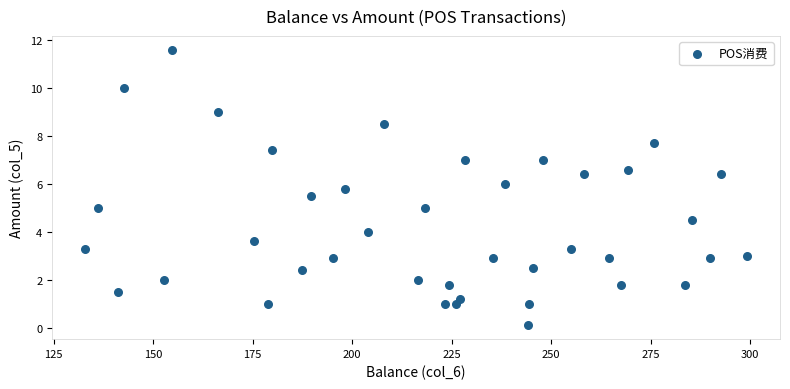

What is the range of X values (max minus min)?

166.3